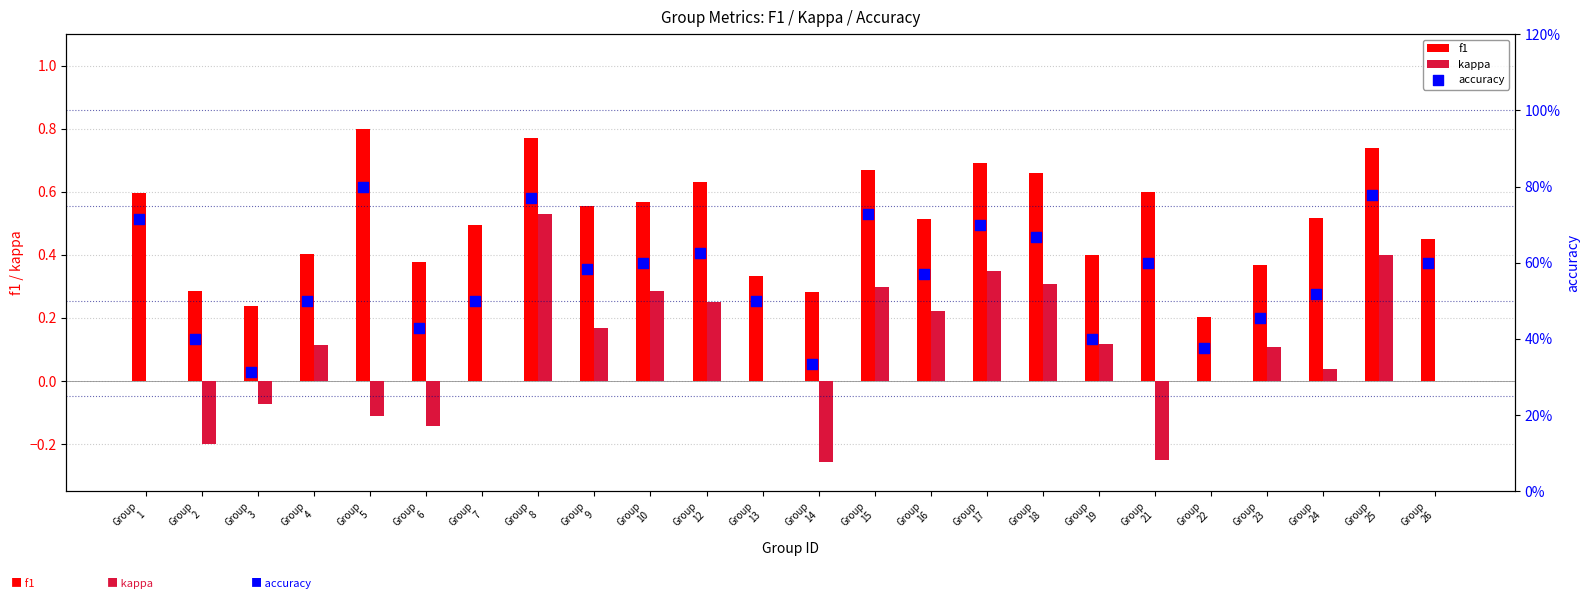

Which series contains the highest Y value?

f1